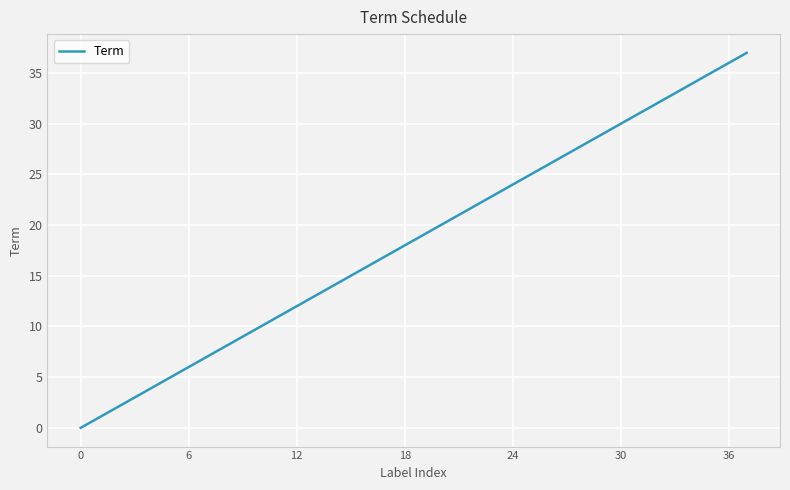

What is the difference between the maximum and minimum values?

37